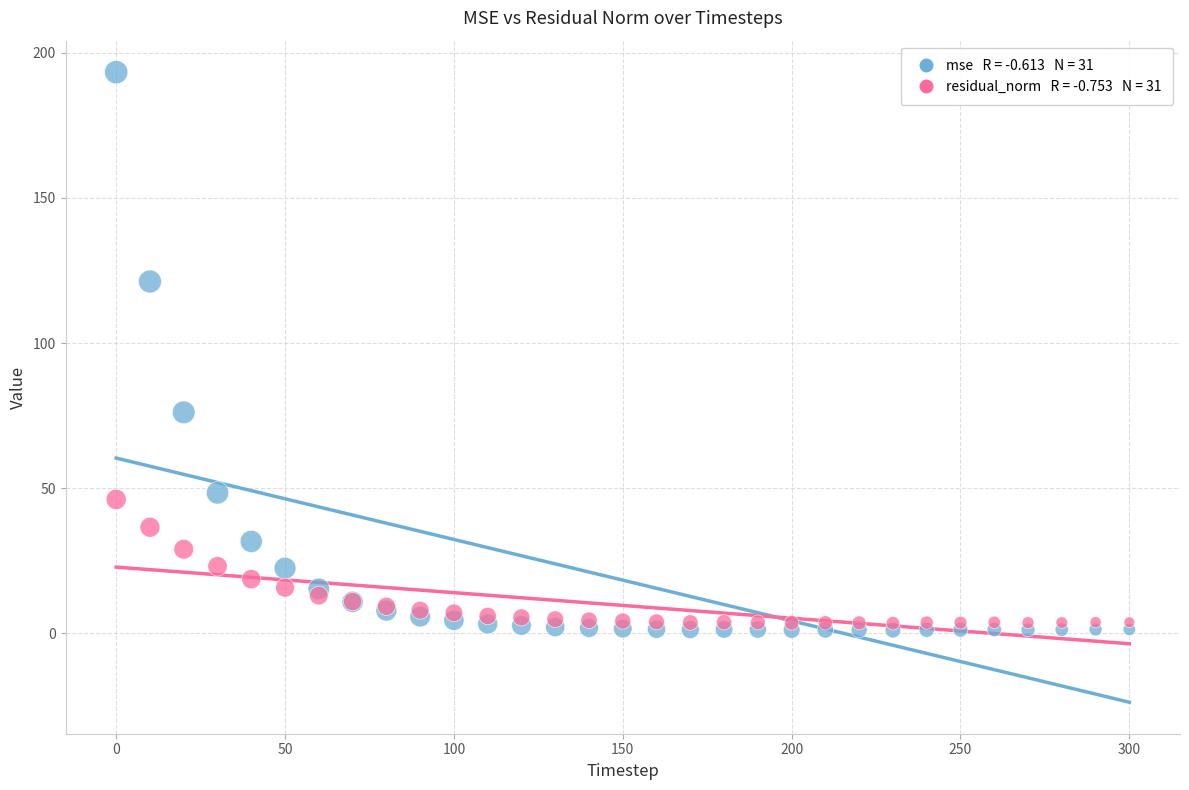

Across all series, what Y value is closest to 97?

76.1